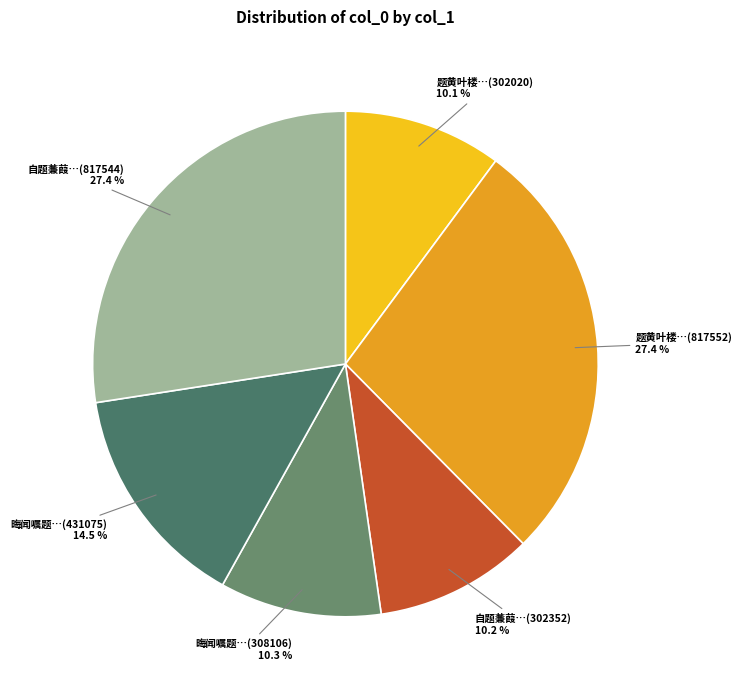

How many slices are in this pie chart?

6